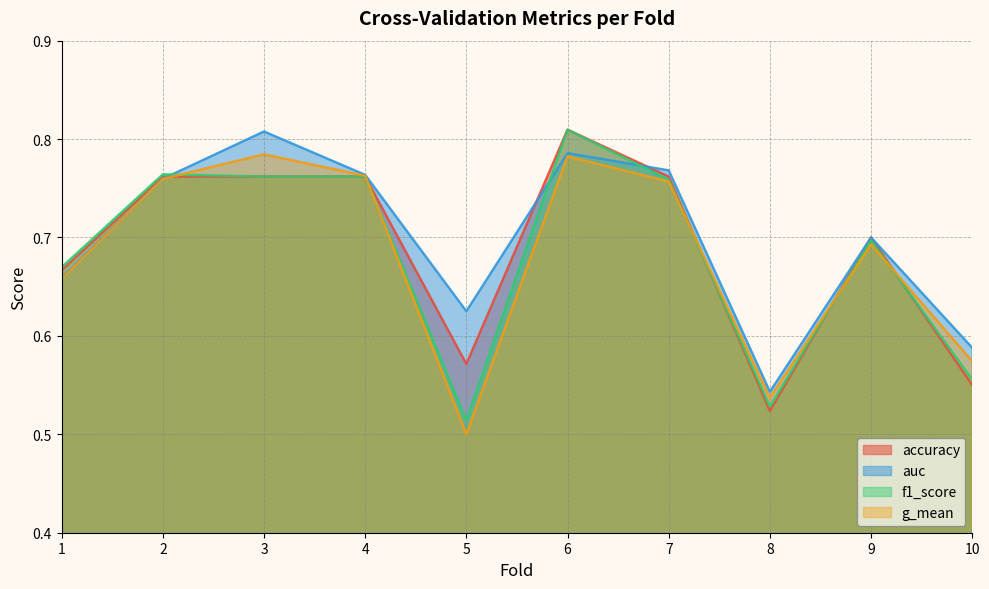

What are all the series names shown in the legend?

accuracy, auc, f1_score, g_mean